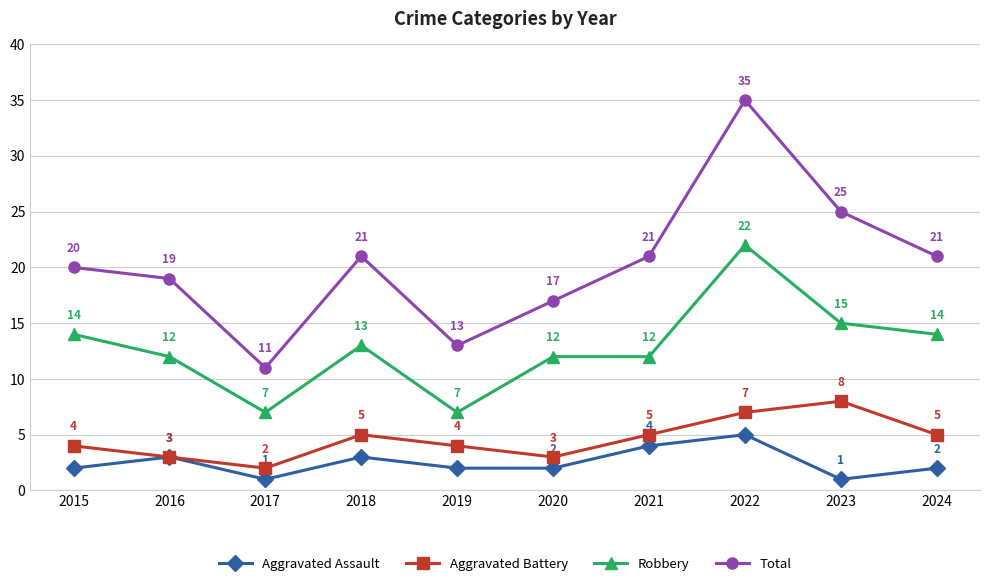

Rank the series by their maximum value, from highest to lowest.

Total, Robbery, Aggravated Battery, Aggravated Assault